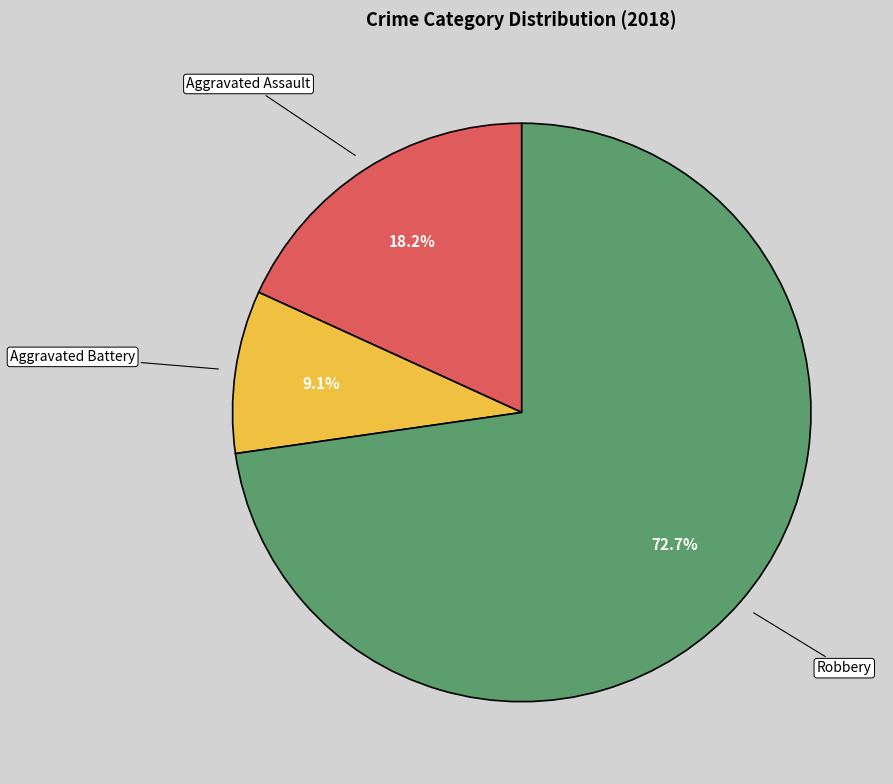

What is the ratio of the value at Aggravated Battery to the value at Aggravated Assault?

0.5